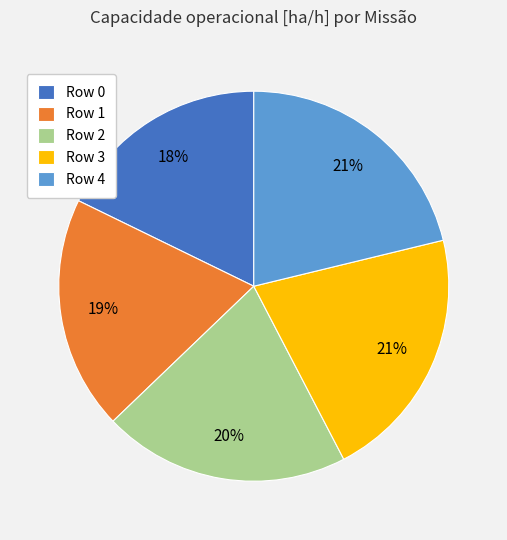

What percentage is the Row 3 slice, to the nearest percent?

21%